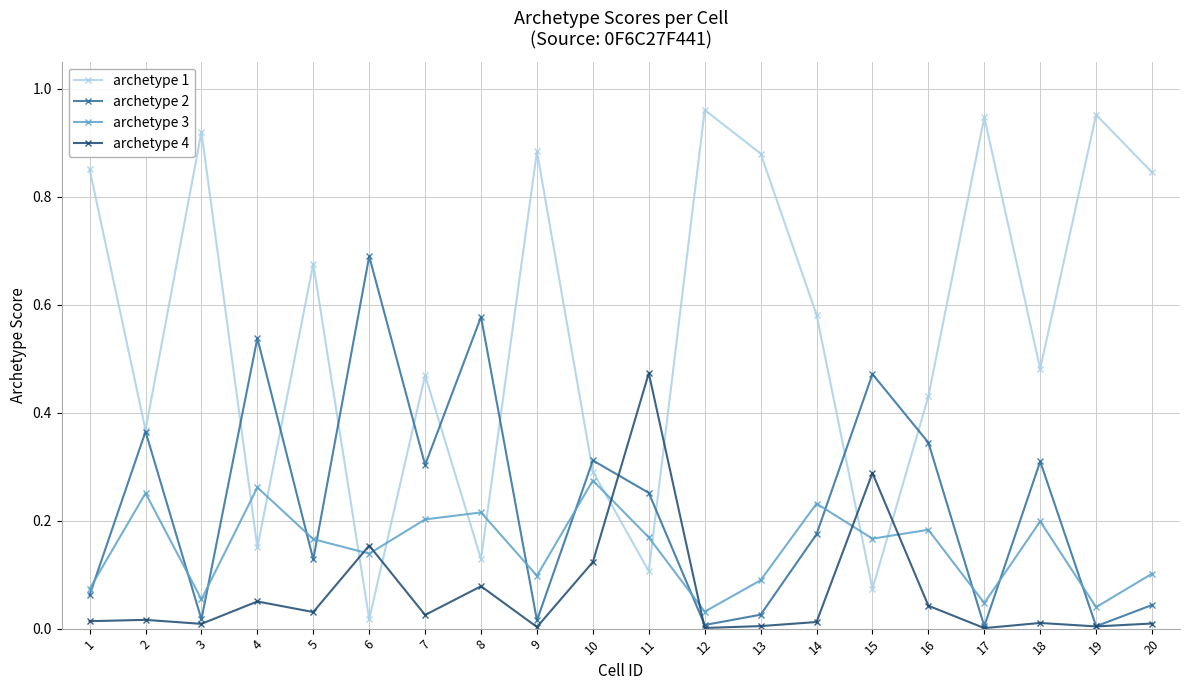

True or false: archetype 3 has more than 1 interior local peaks.

True